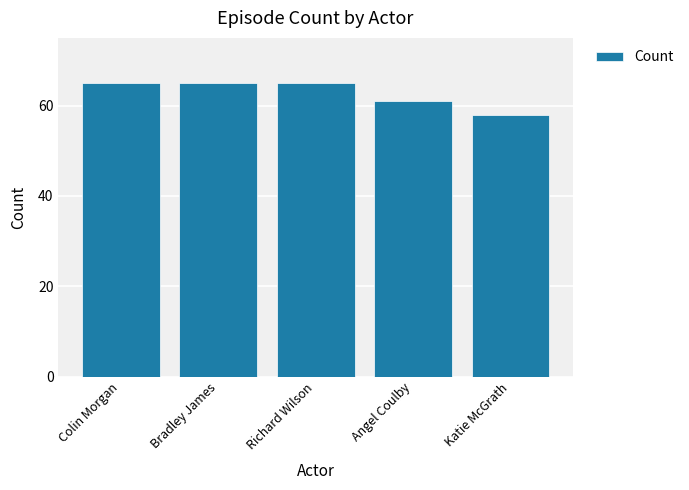

Which category has the lowest value across all series?

Katie McGrath